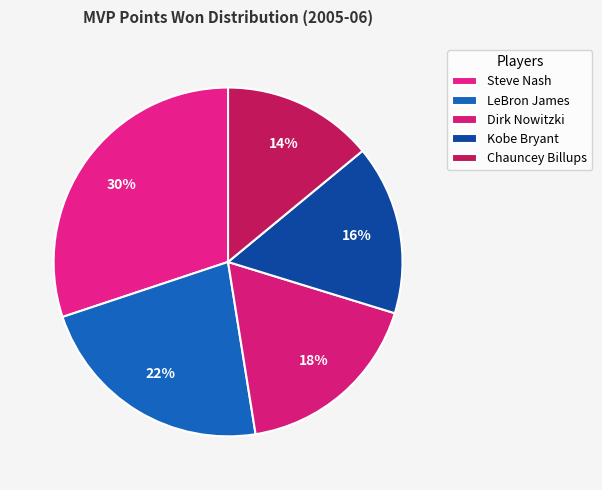

To the nearest percent, what portion does Steve Nash represent?

30%